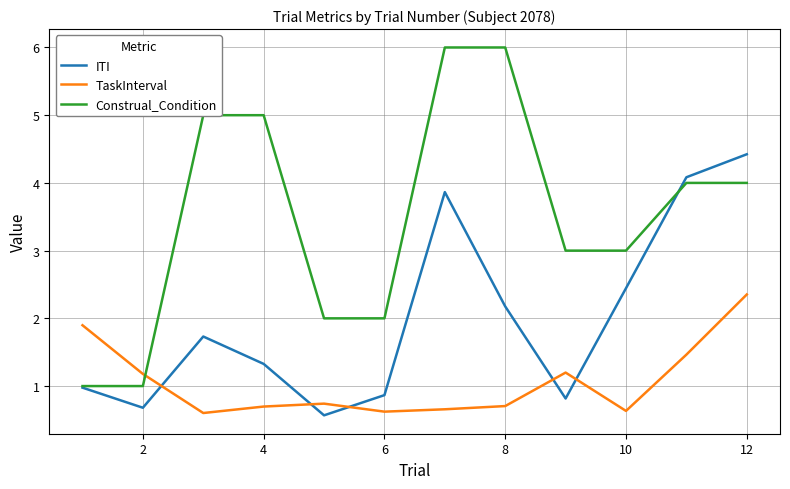

What is the highest value of the ITI series?

4.4